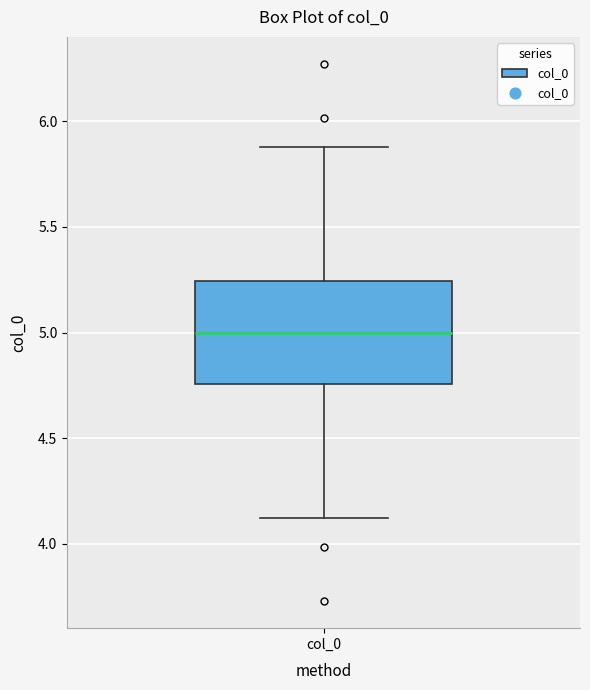

Where does the upper whisker of the box for col_0 end on the y-axis? The values are not printed on the chart, so give them approximately, as read against the axis.

5.90